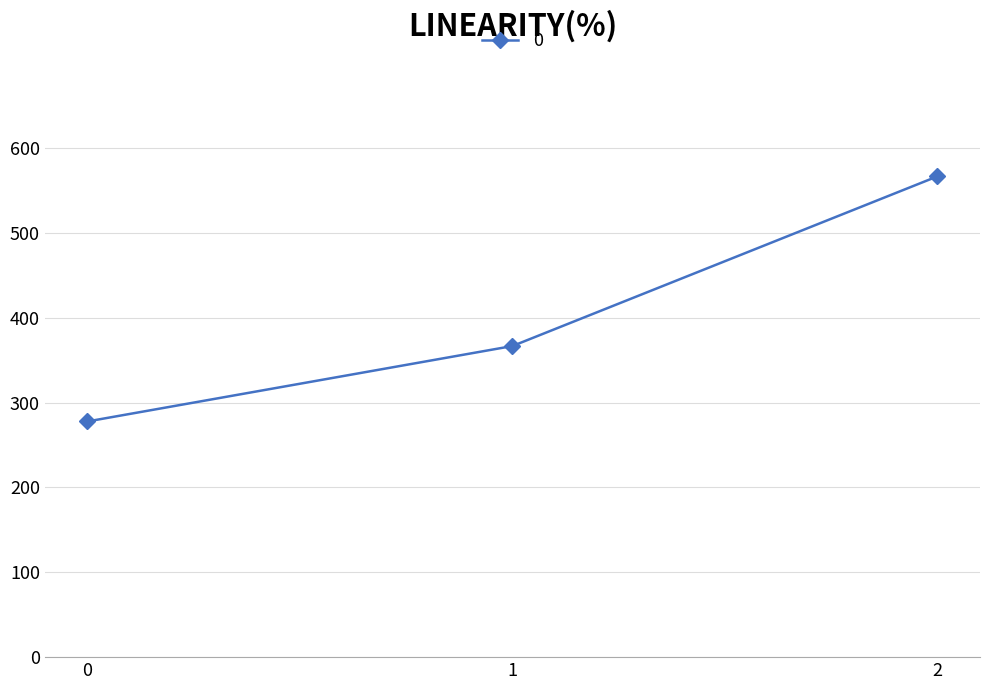

Rank the categories by value from highest to lowest.

2, 1, 0